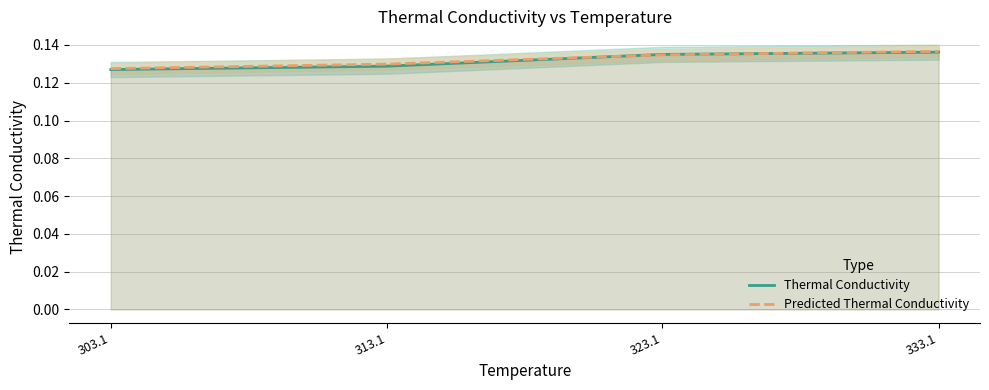

Reading left to right, transcribe all the data shown in this chart.

Thermal Conductivity: 0.1	0.1	0.1	0.1
Predicted Thermal Conductivity: 0.1	0.1	0.1	0.1